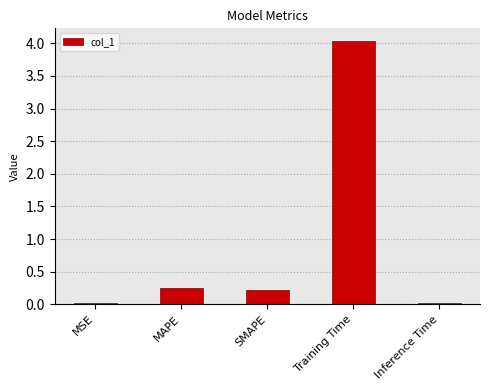

What is the maximum value shown in the chart?

4.0